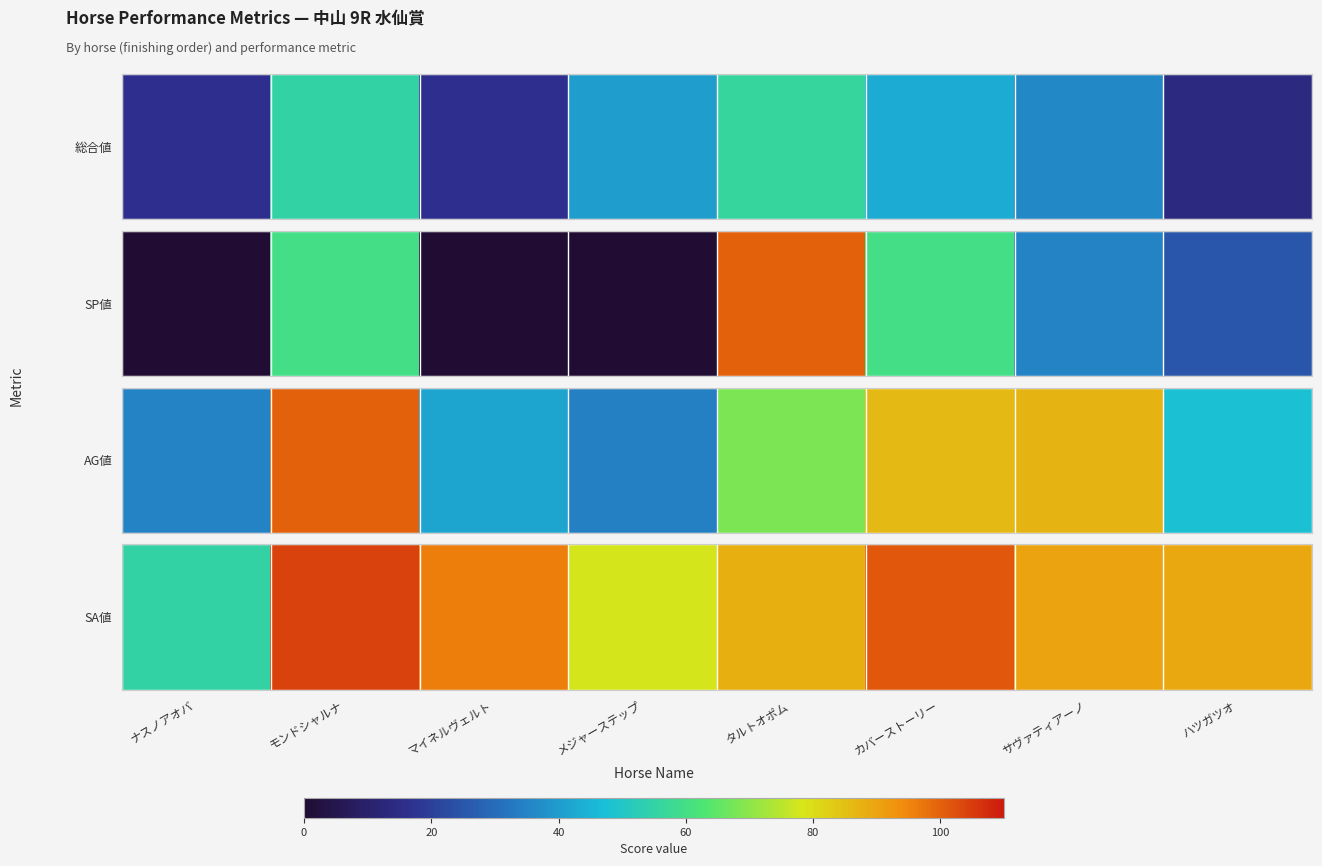

Rank the categories by value from lowest to highest.

ナスノアオバ, メジャーステップ, タルトオポム, ハツガツオ, サヴァティアーノ, マイネルヴェルト, カバーストーリー, モンドシャルナ